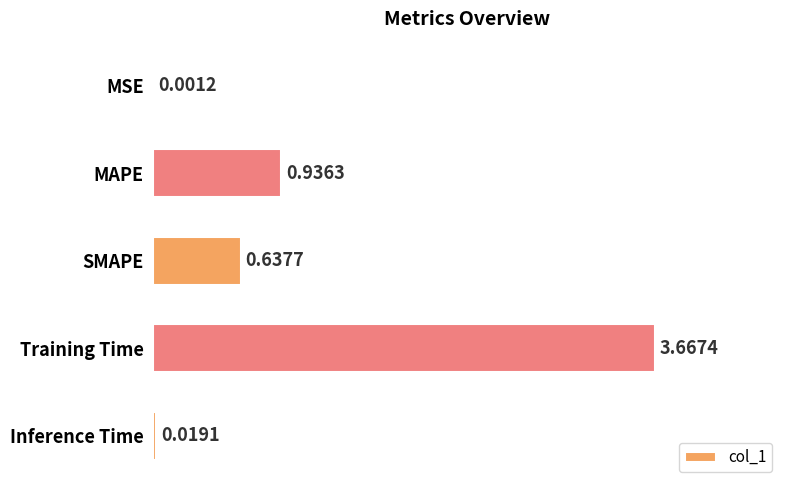

What is the sum of the values at SMAPE and Training Time?

4.3